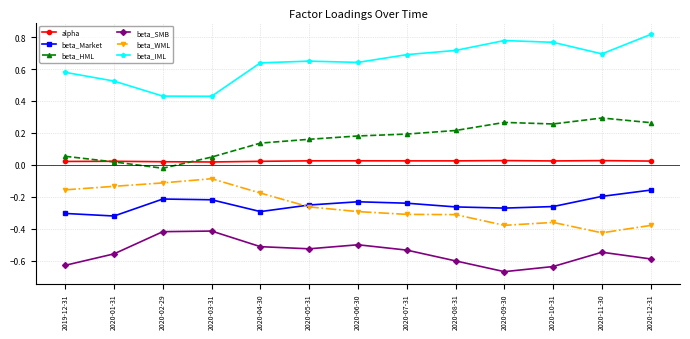

Is it true that beta_WML equals -0.2 at 2020-04-30?

True